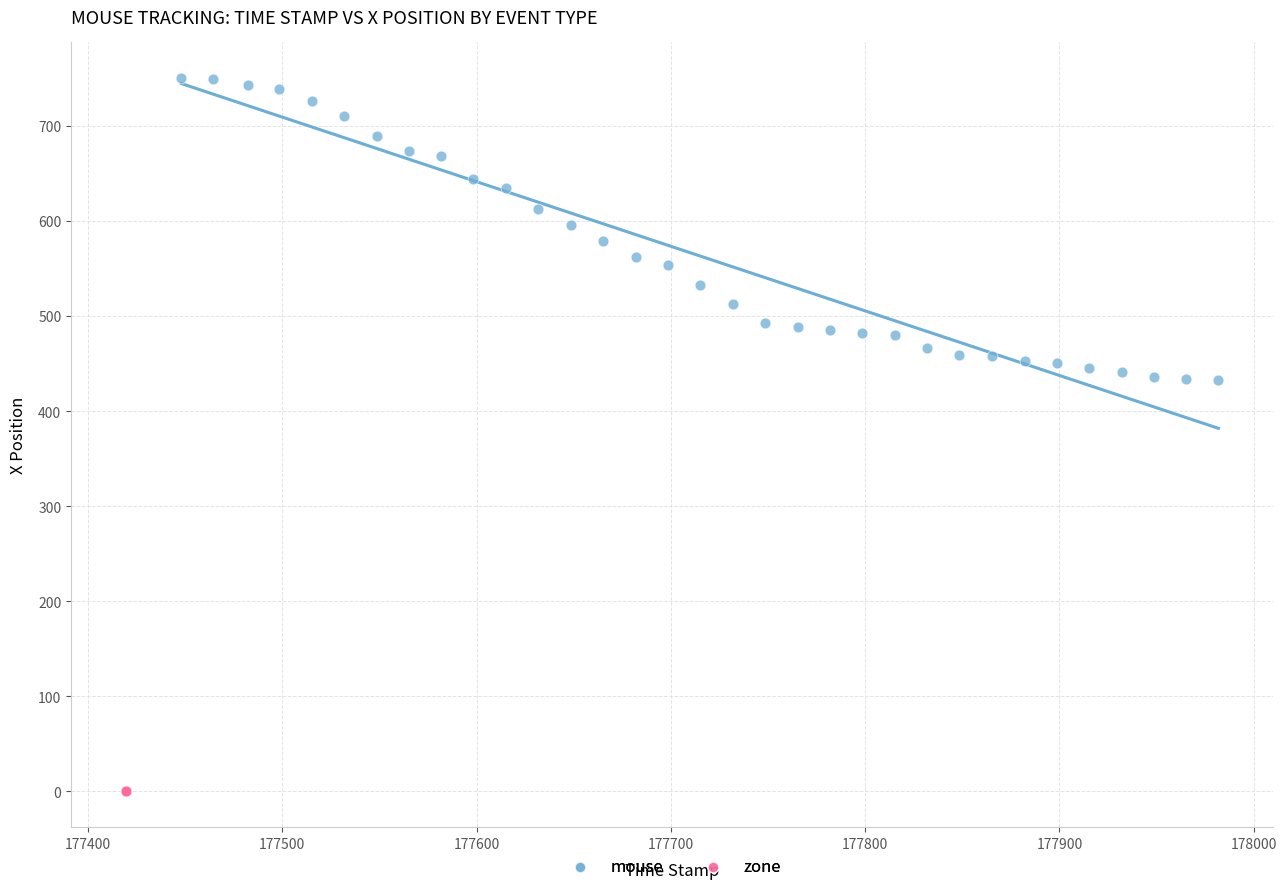

Which series contains the lowest Y value?

zone